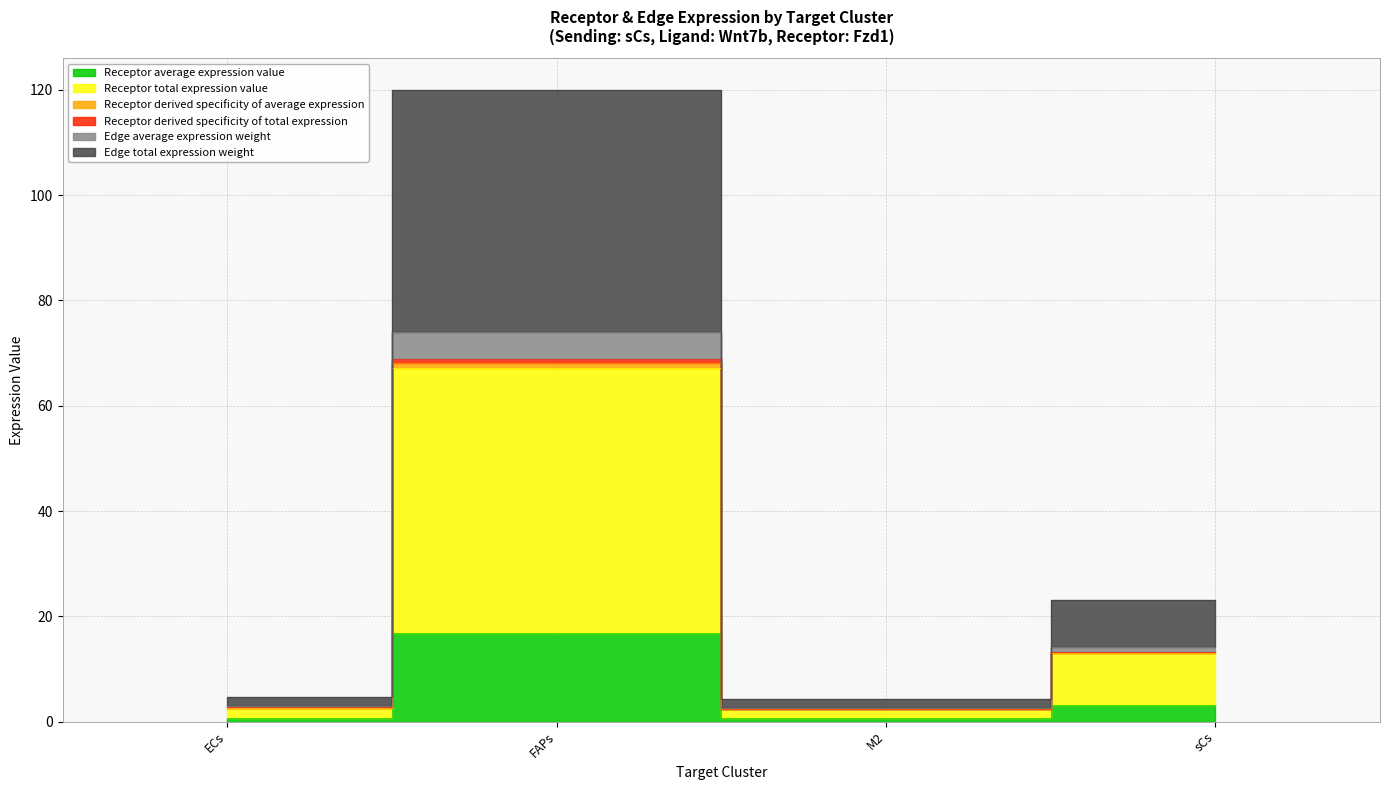

What is the label of the 2nd point from the left?

FAPs